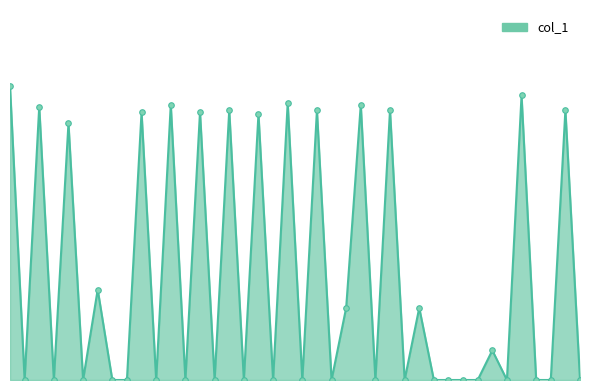

What is the label of the 5th point from the left?

2019-06-08 20:05:51